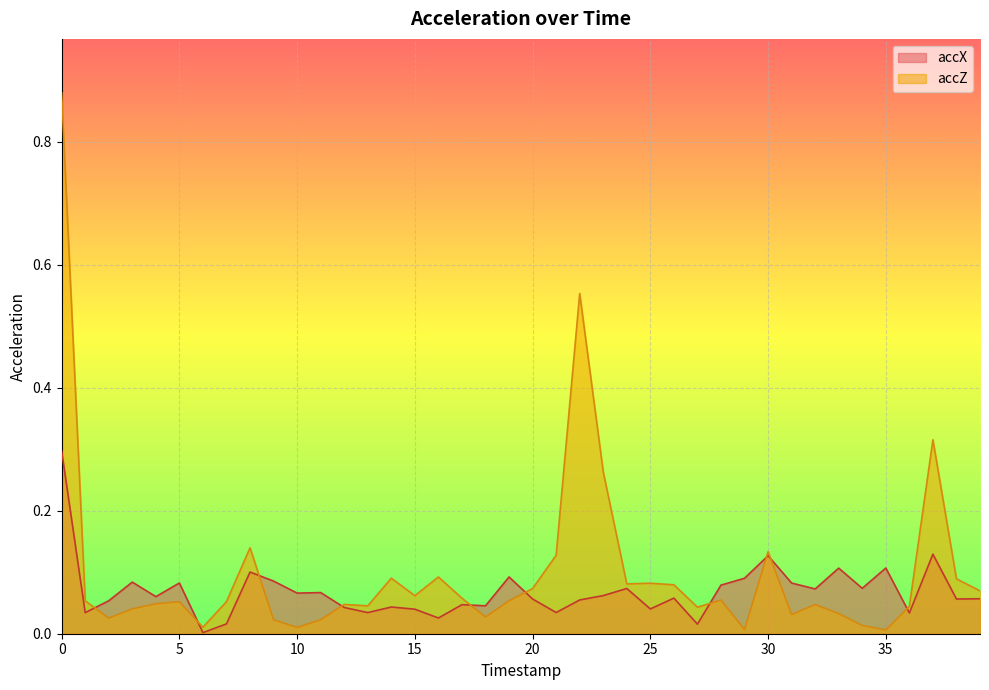

Reading right to left, list all the values displayed in this chart.

accX: 39=0.1	38=0.1	37=0.1	36=0.0	35=0.1	34=0.1	33=0.1	32=0.1	31=0.1	30=0.1	29=0.1	28=0.1	27=0.0	26=0.1	25=0.0	24=0.1	23=0.1	22=0.1	21=0.0	20=0.1	19=0.1	18=0.0	17=0.0	16=0.0	15=0.0	14=0.0	13=0.0	12=0.0	11=0.1	10=0.1	9=0.1	8=0.1	7=0.0	6=0.0	5=0.1	4=0.1	3=0.1	2=0.1	1=0.0	0=0.3
accZ: 39=0.1	38=0.1	37=0.3	36=0.0	35=0.0	34=0.0	33=0.0	32=0.0	31=0.0	30=0.1	29=0.0	28=0.1	27=0.0	26=0.1	25=0.1	24=0.1	23=0.3	22=0.6	21=0.1	20=0.1	19=0.1	18=0.0	17=0.1	16=0.1	15=0.1	14=0.1	13=0.0	12=0.0	11=0.0	10=0.0	9=0.0	8=0.1	7=0.1	6=0.0	5=0.1	4=0.0	3=0.0	2=0.0	1=0.1	0=0.9